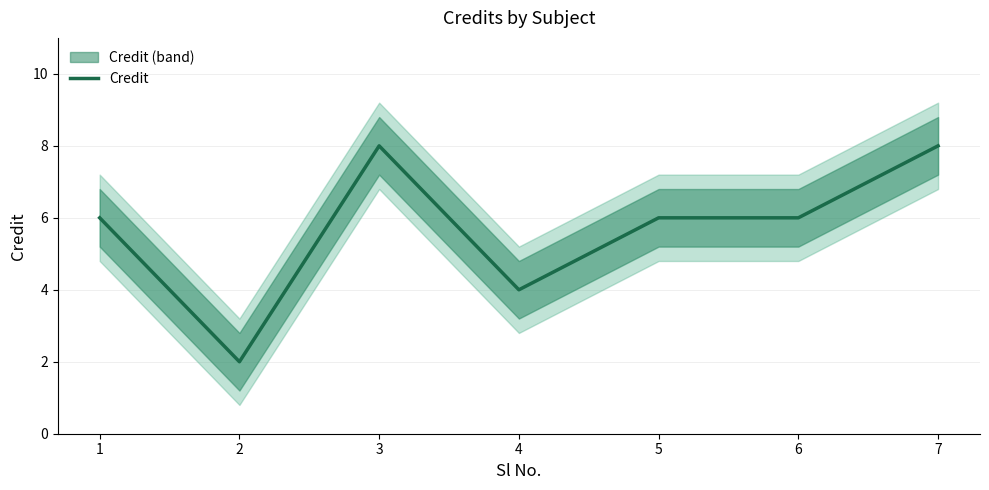

Does the chart display data point markers on the line(s)?

No